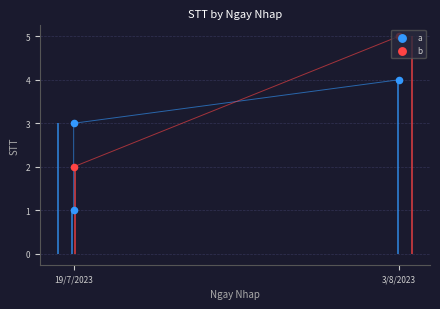

What is the change in value from 3/8/2023 to 2?

+1